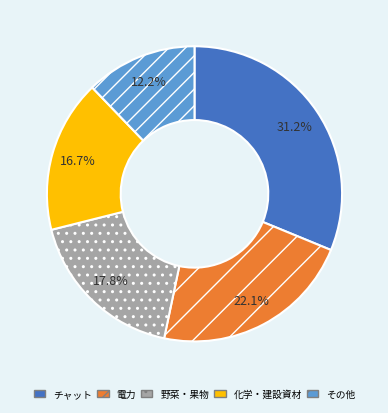

To the nearest percent, what is the difference between the largest and smallest slice percentages?

19%